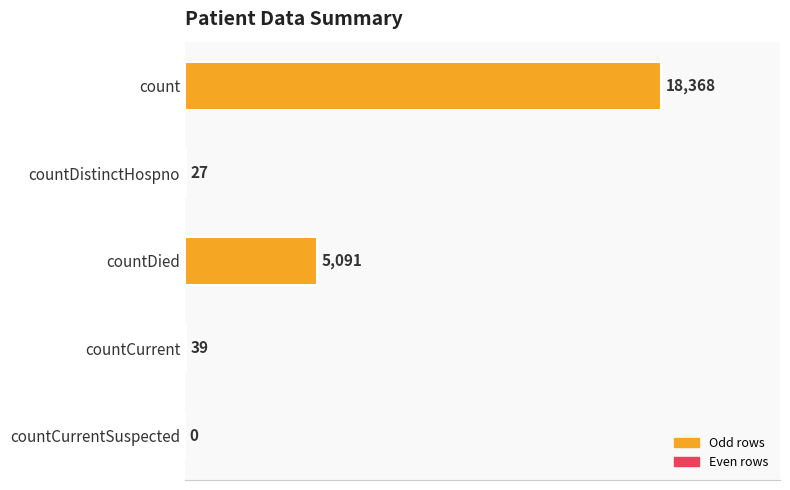

What is the change in value from countDistinctHospno to countCurrent?

+12